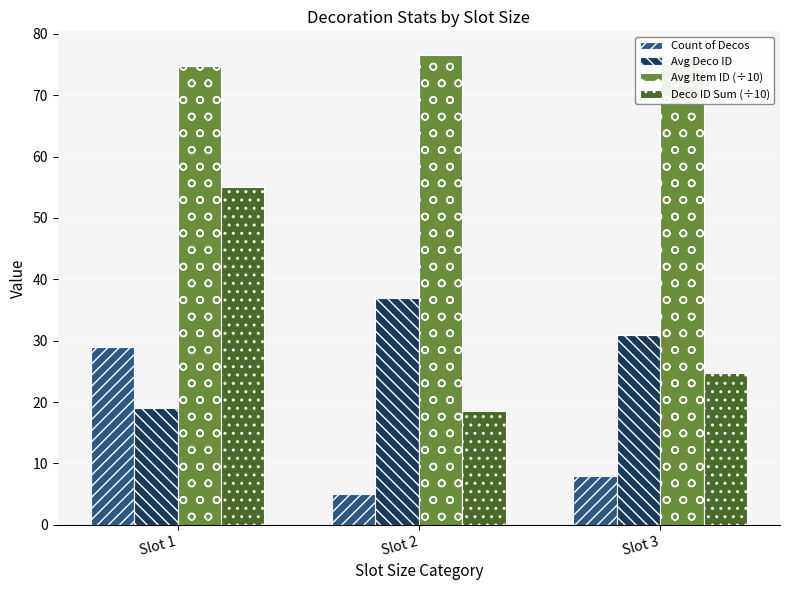

What is the lowest value of the Deco ID Sum (÷10) series?

18.5